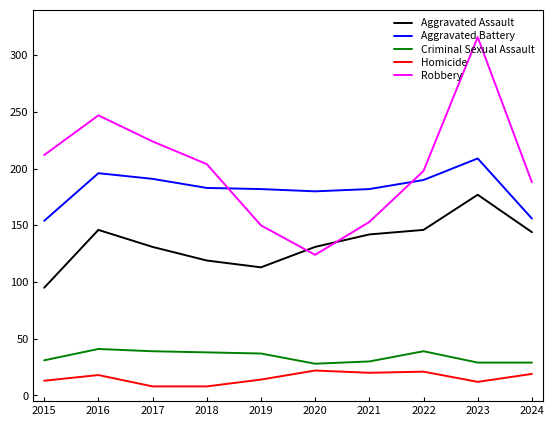

What is the average value of the Aggravated Battery series?

182